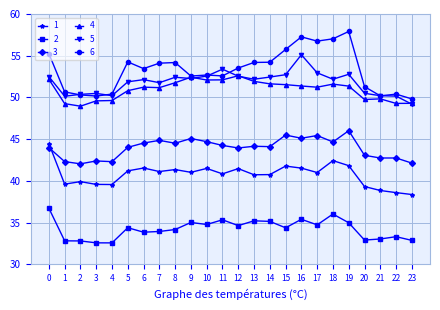

Is the value of 2 at 8 greater than the value of 5 at 10?

No